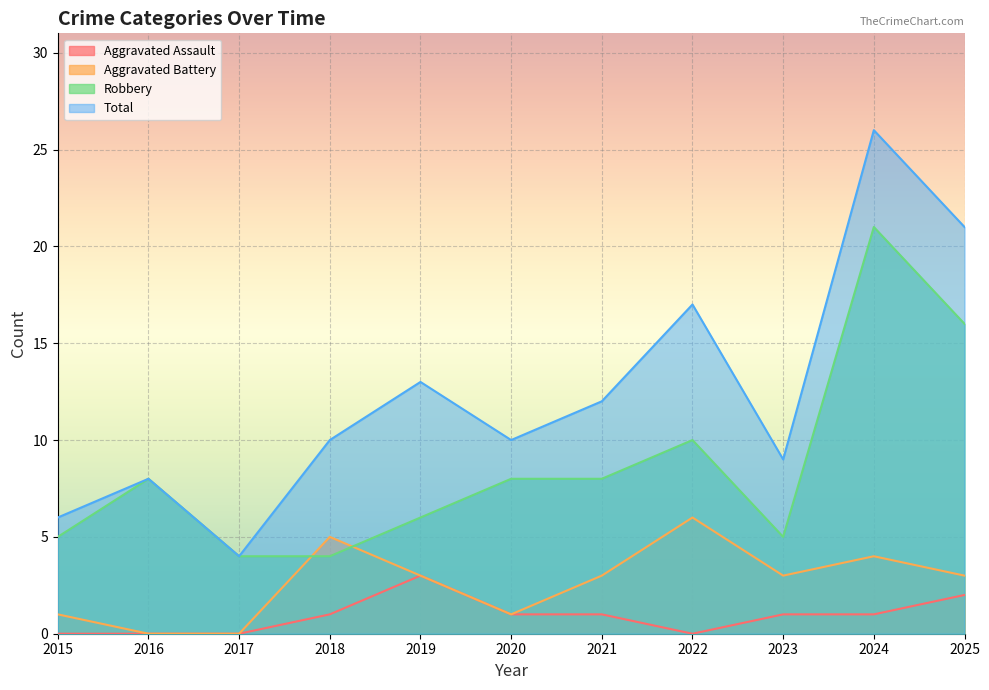

What is the minimum value for Total?

4